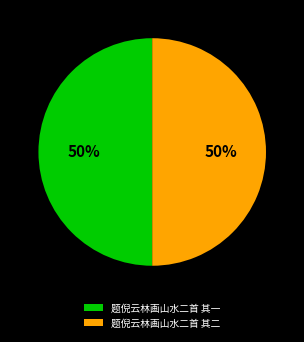

Combined, do 题倪云林画山水二首 其一 and 题倪云林画山水二首 其二 account for over 50%?

Yes